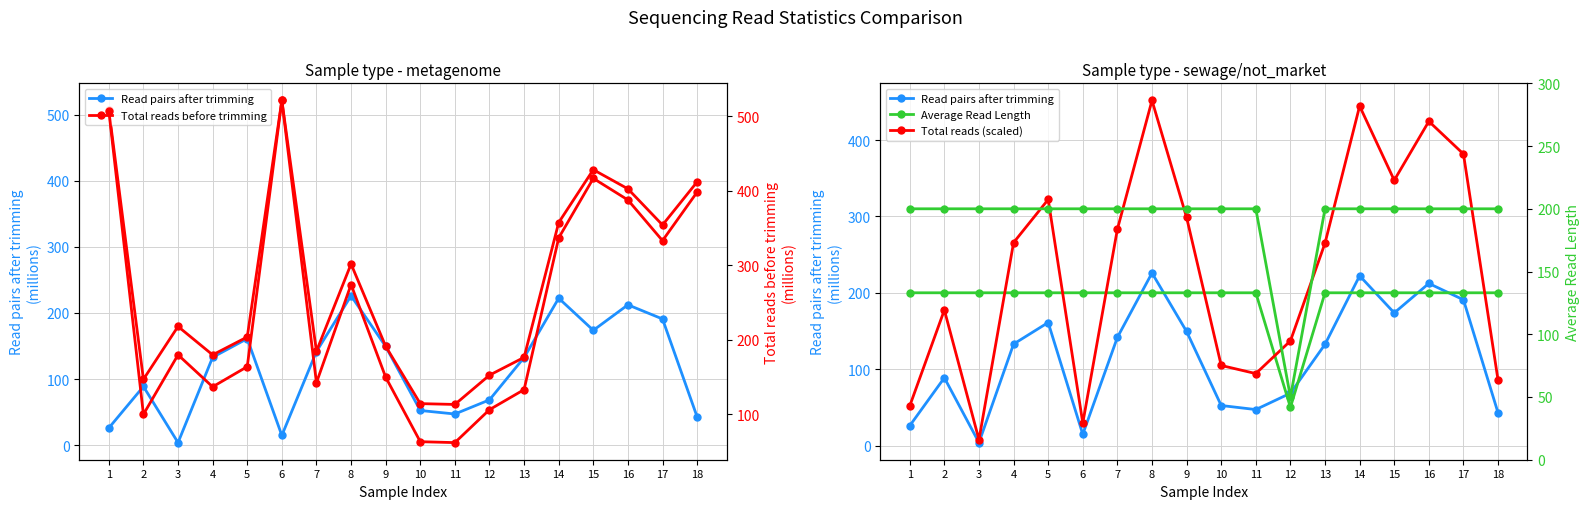

Where is the first local minimum for Total reads before trimming?

2